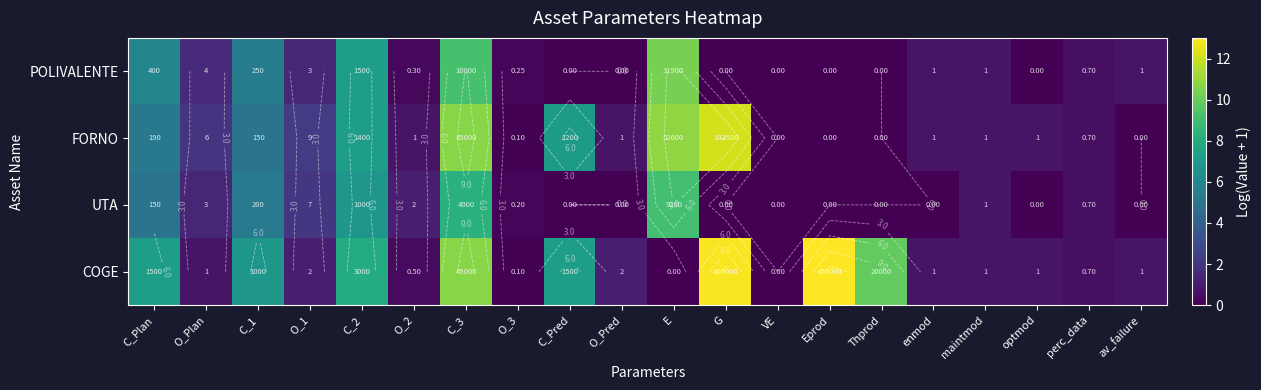

What is the greatest value displayed?

13.0